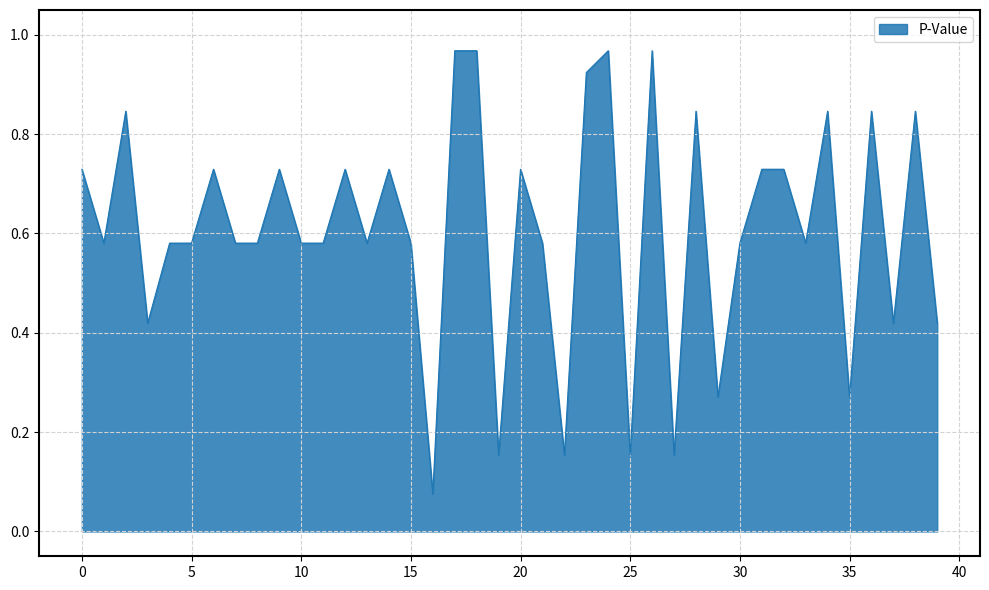

Reading left to right, transcribe all the data shown in this chart.

0.7	0.6	0.8	0.4	0.6	0.6	0.7	0.6	0.6	0.7	0.6	0.6	0.7	0.6	0.7	0.6	0.1	1.0	1.0	0.2	0.7	0.6	0.2	0.9	1.0	0.2	1.0	0.2	0.8	0.3	0.6	0.7	0.7	0.6	0.8	0.3	0.8	0.4	0.8	0.4